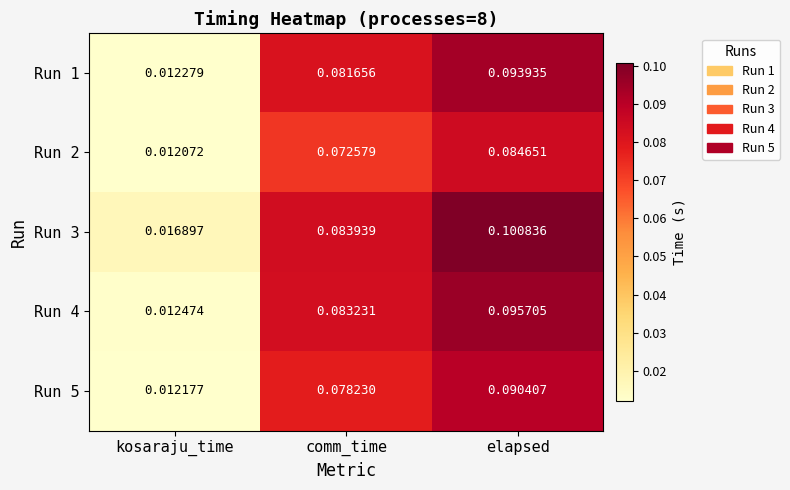

Is the value of Run 4 at elapsed greater than the value of Run 5 at comm_time?

Yes